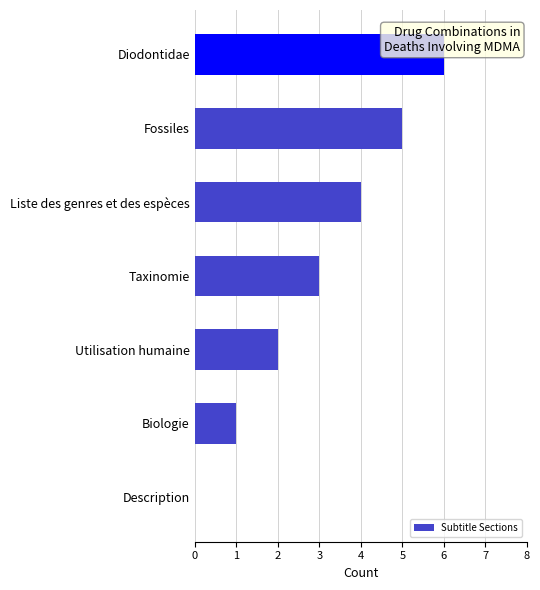

True or false: the data shows 4 at Liste des genres et des espèces.

True